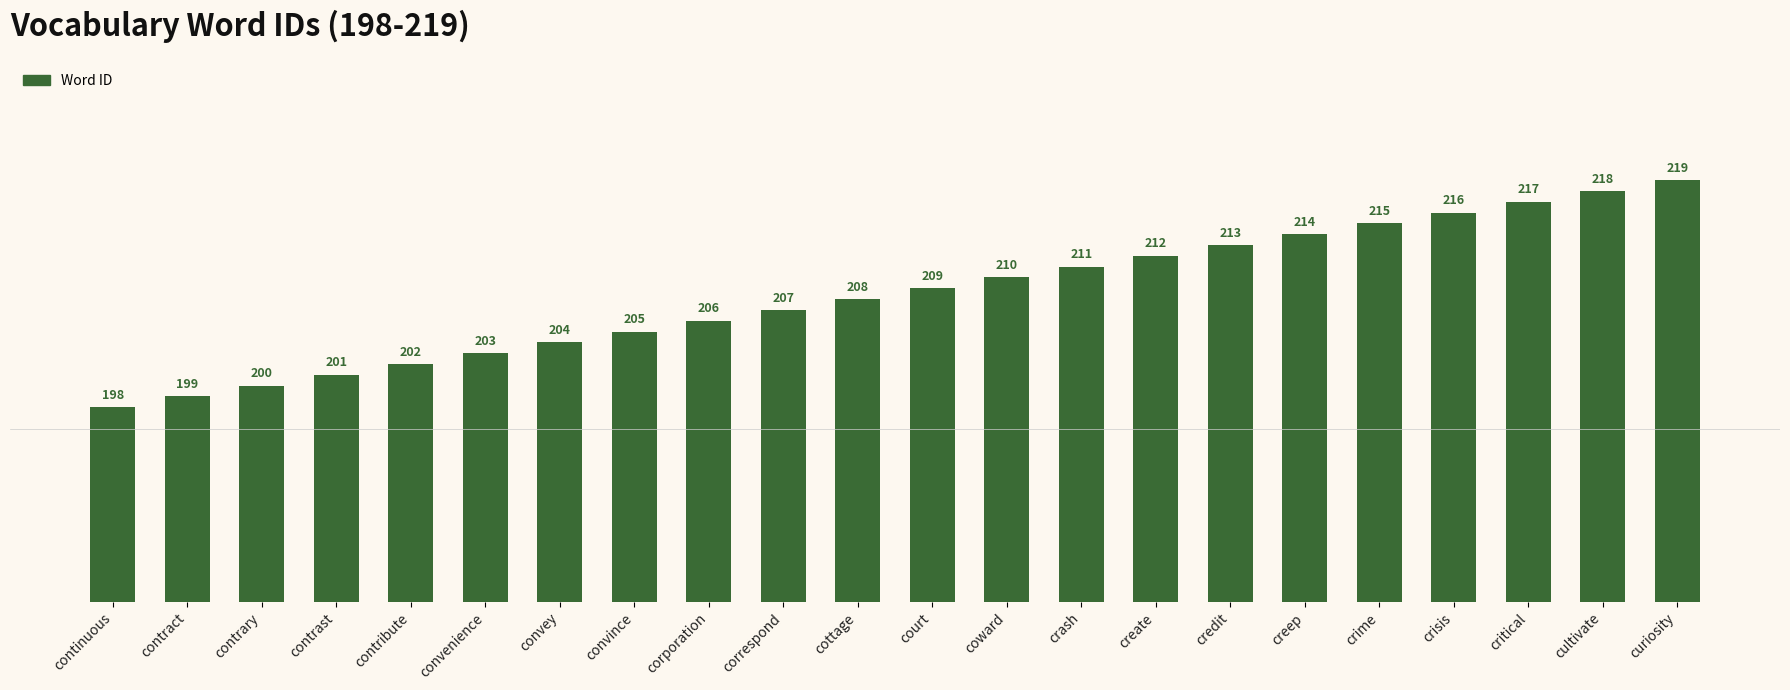

What is the minimum value shown in the chart?

198